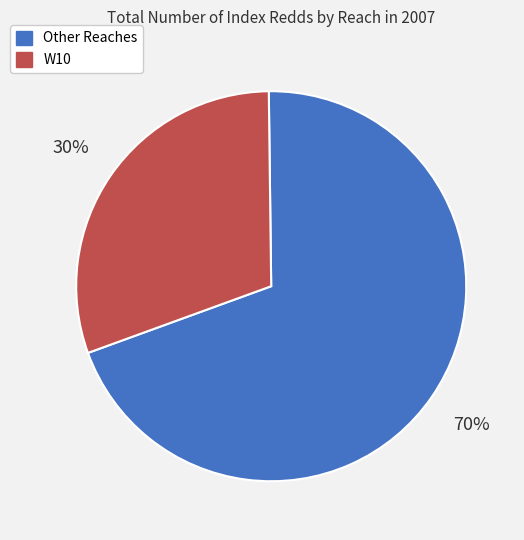

Is there any slice that represents more than half of the pie?

Yes